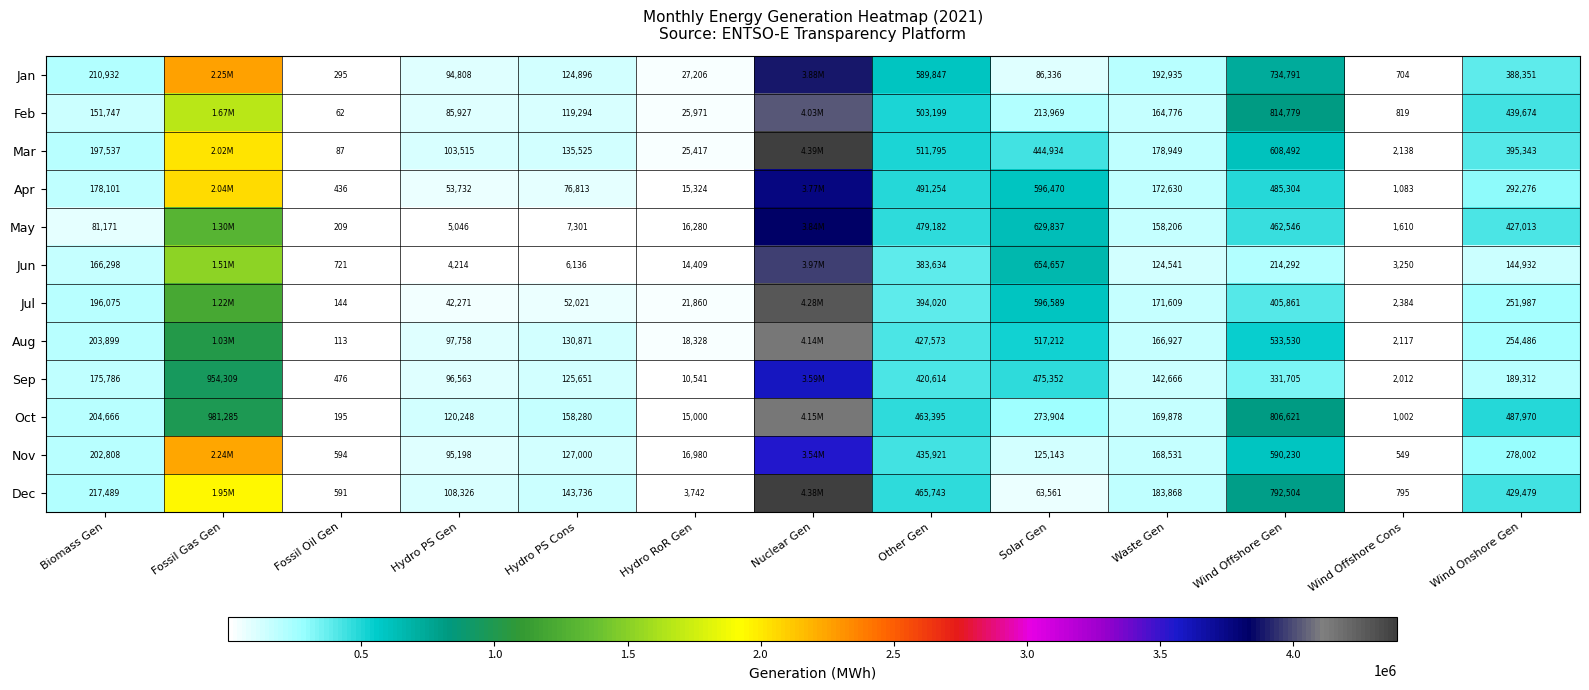

What is the difference between the highest and lowest values at Hydro PS Cons?

152144